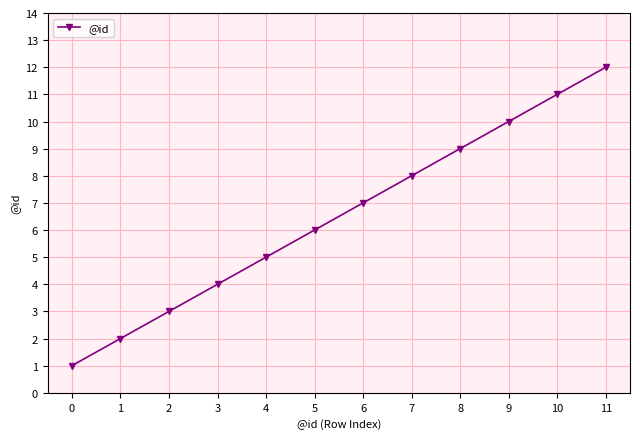

Is it true that the value at 5 is 3?

False